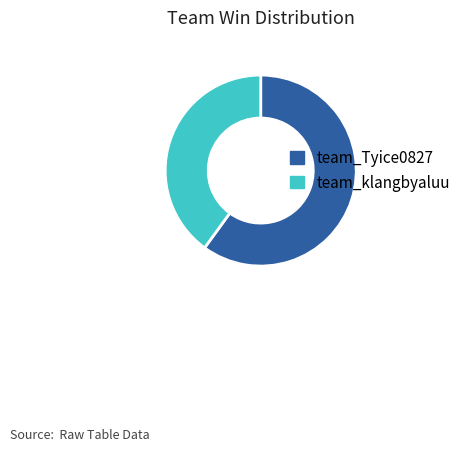

Which category has the biggest portion of the pie?

team_Tyice0827